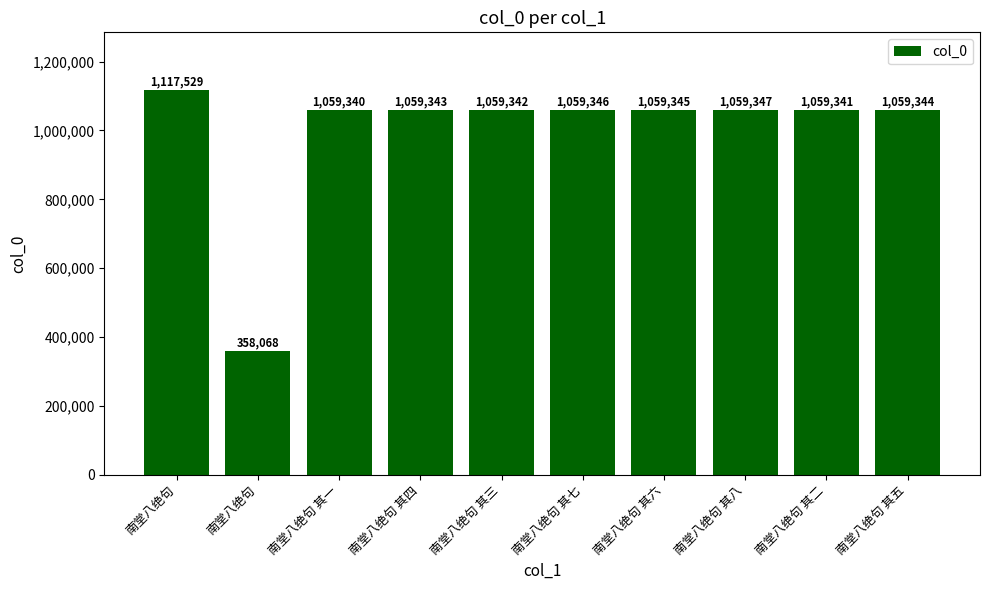

How many bars are there in total?

10